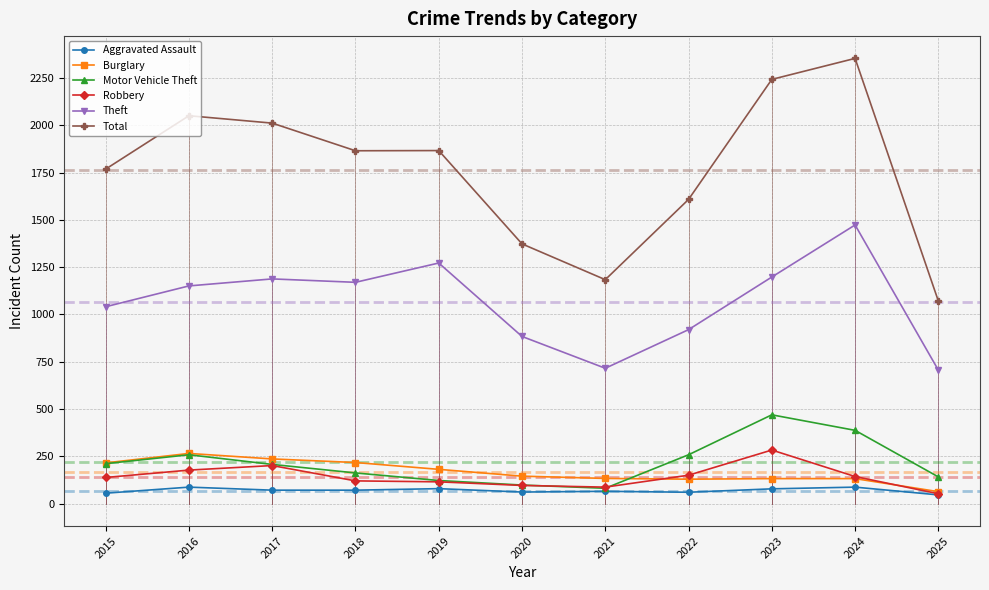

Which series has the widest spread of values?

Total